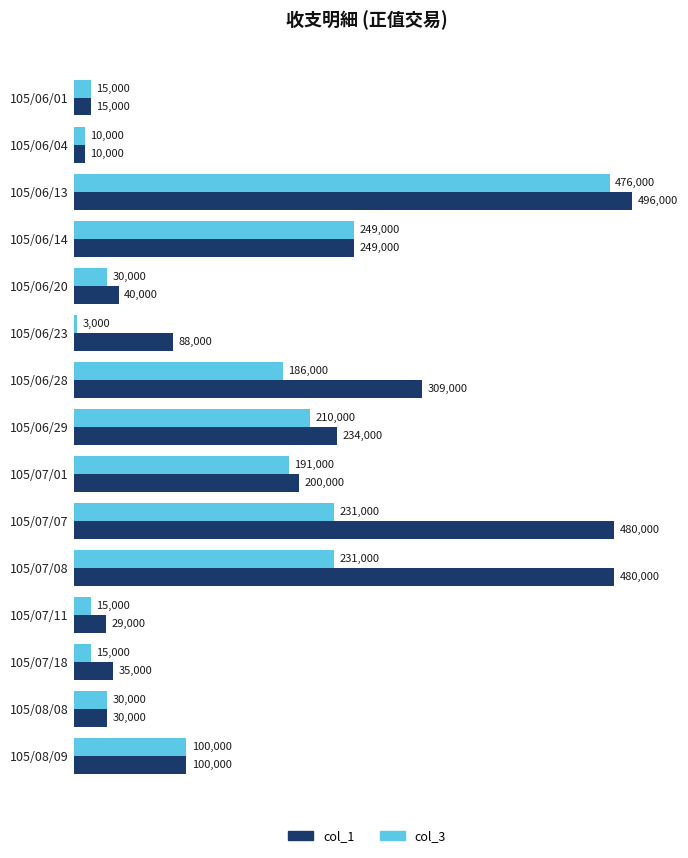

Between 105/07/01 and 105/07/11, which series saw the biggest shift?

col_3